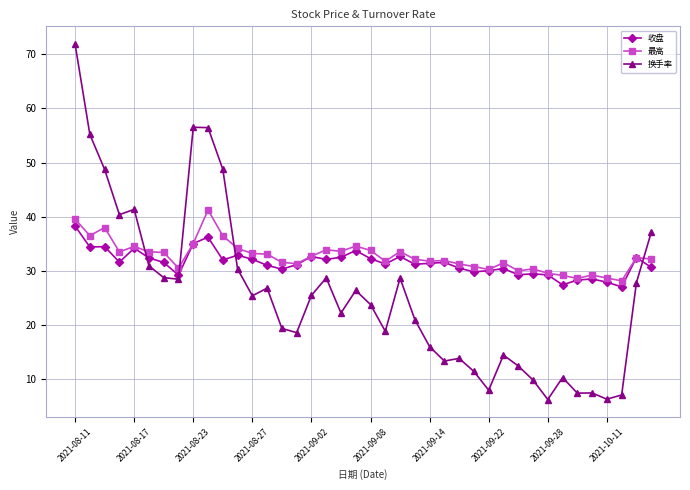

List the series in order of their peak value, highest first.

换手率, 最高, 收盘